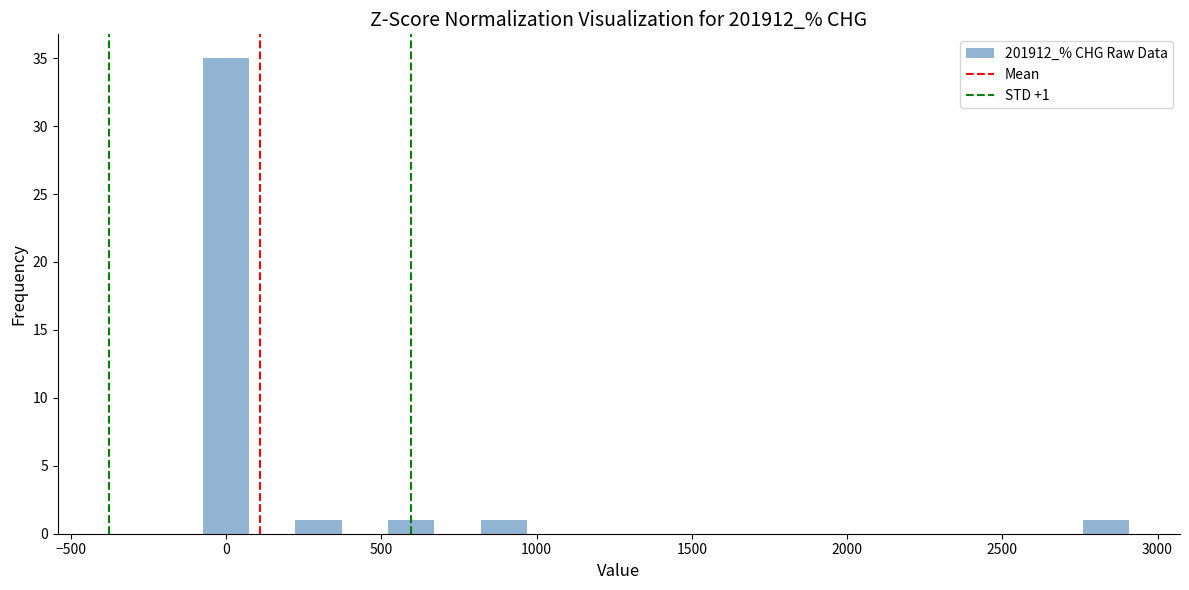

Around what value on the x-axis is the tallest bar? Give the approximate position of its centre, as read against the axis.

0